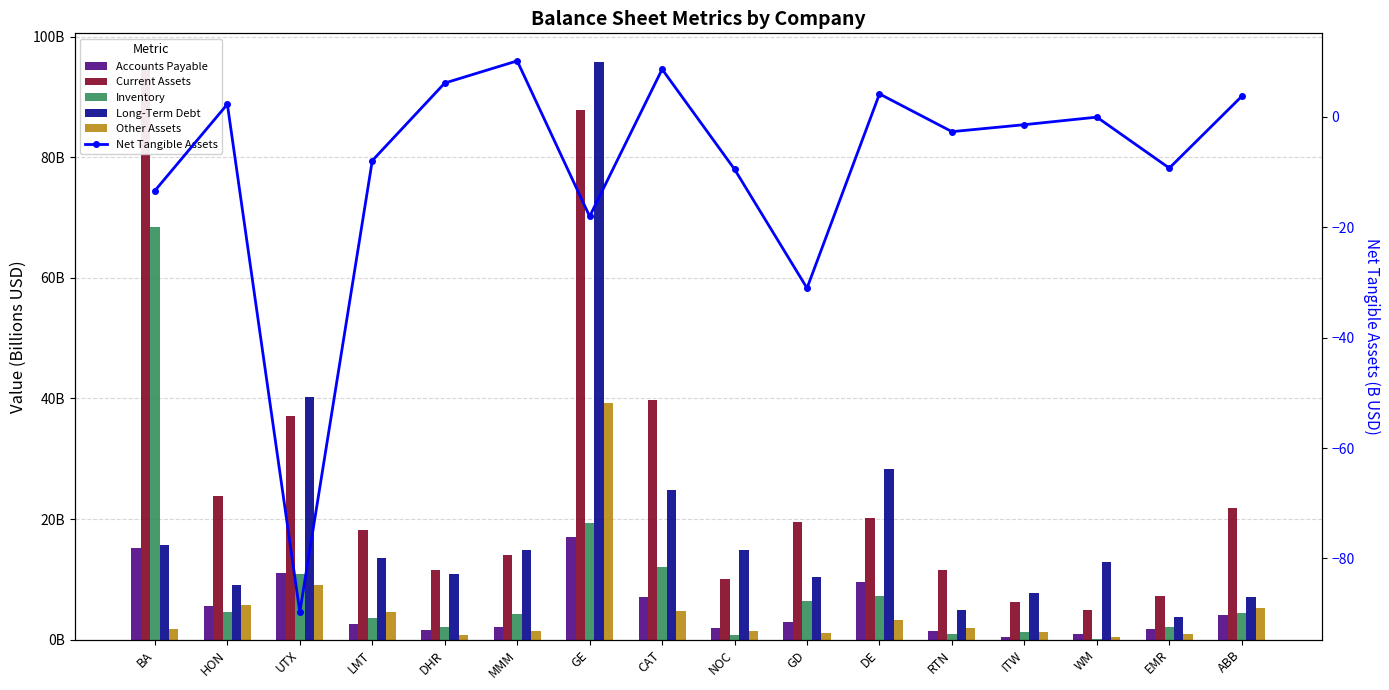

What is the difference between the highest and lowest values at ABB?

18.1